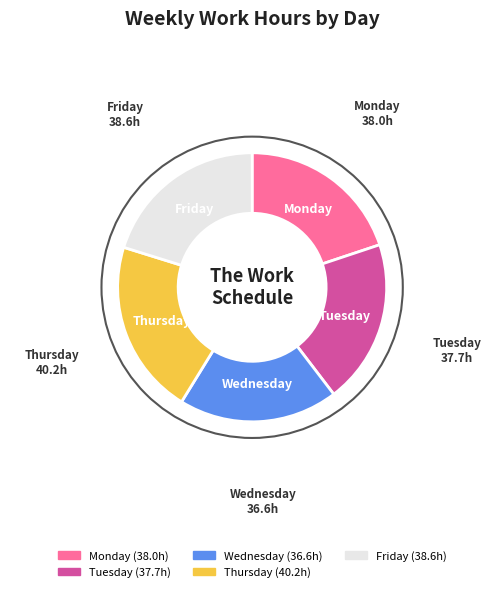

Approximately how many times larger is the value at Wednesday compared to Monday?

1.0